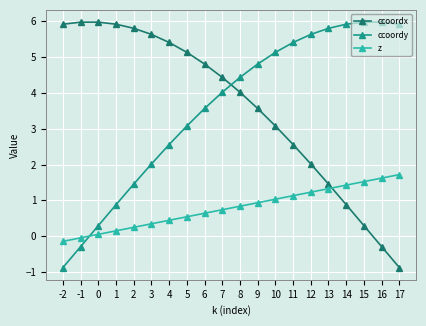

Does the chart have visible grid lines?

Yes